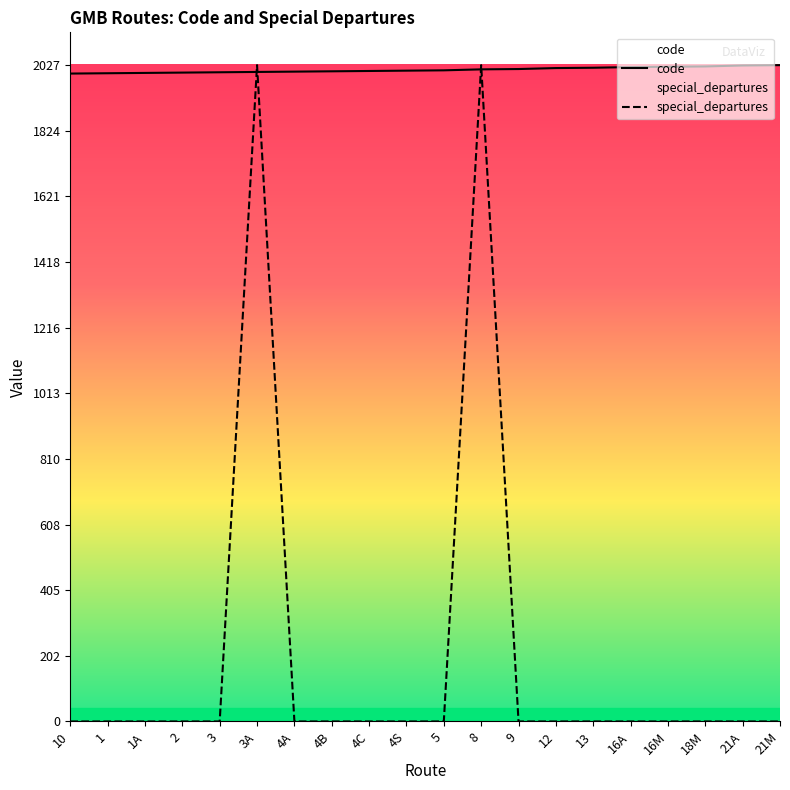

At how many categories does at least one series exceed 1361?

20